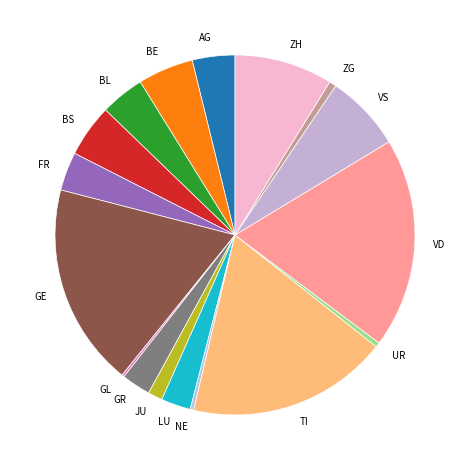

Is the sum of UR and ZG greater than half?

No